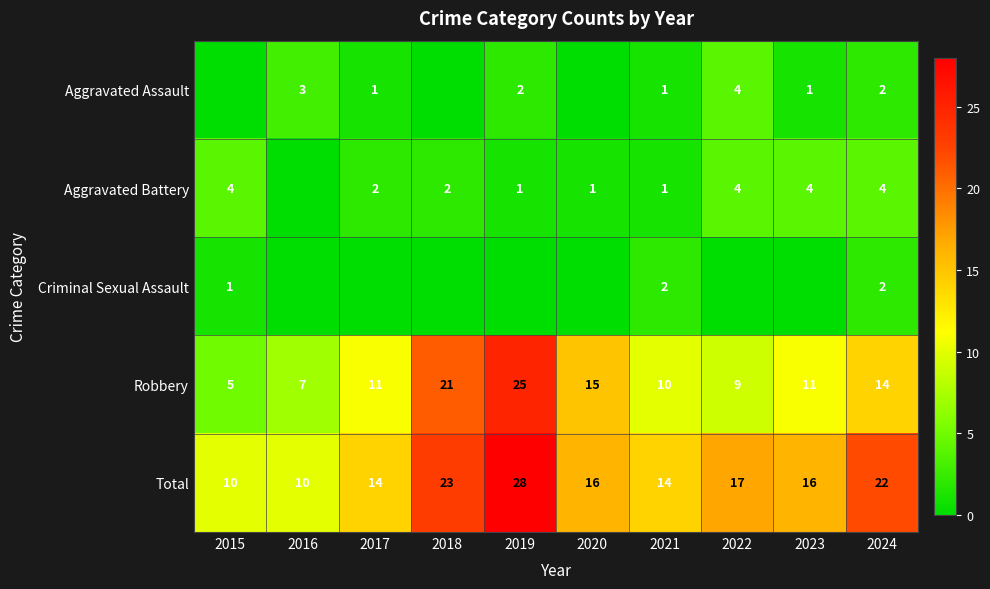

Rank the series by their maximum value, from highest to lowest.

Total, Robbery, Aggravated Assault, Aggravated Battery, Criminal Sexual Assault